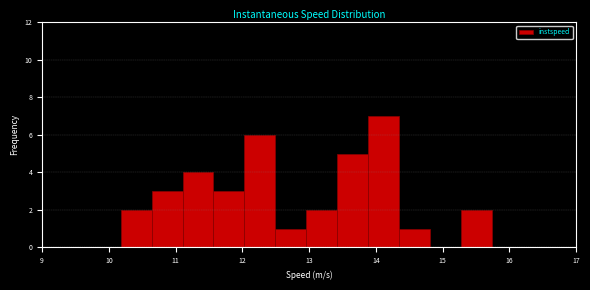

Reading left to right, transcribe this chart: for each bar, give the range it covers on the x-axis and its height. Neither the bar edges nor the heights are printed on the chart, so give them approximately, as read against the axes.

10.2 to 10.6: 2
10.6 to 11.1: 3
11.1 to 11.6: 4
11.6 to 12.0: 3
12.0 to 12.5: 6
12.5 to 13.0: 1
13.0 to 13.4: 2
13.4 to 13.9: 5
13.9 to 14.3: 7
14.3 to 14.8: 1
14.8 to 15.3: 0
15.3 to 15.7: 2